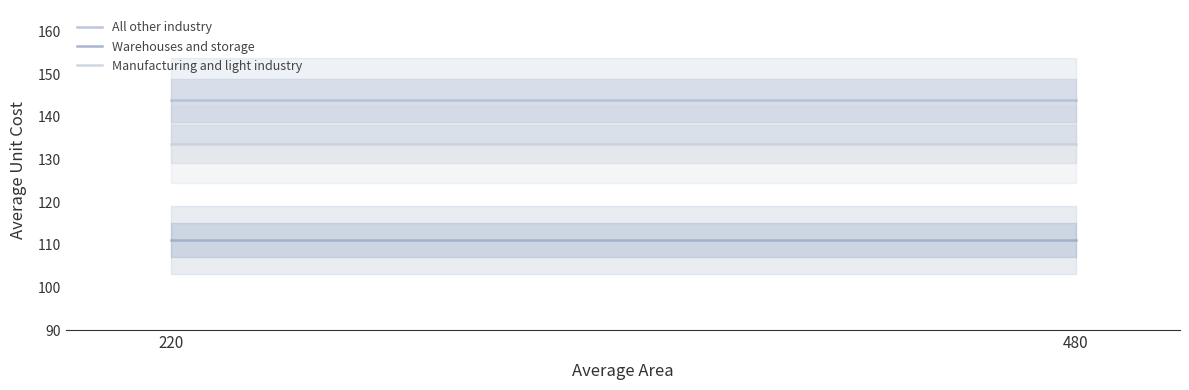

What is the value of the Warehouses and storage point at the 2nd from the left?

111.1